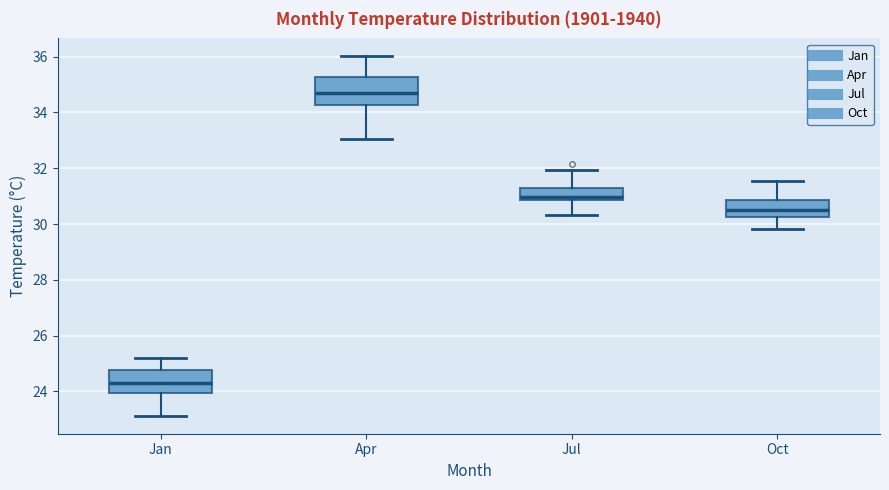

Reading left to right, transcribe this box plot: for each box, give where its median line is, the range the box spans, and where its two whiskers end, as read against the y-axis. The values are not printed on the chart, so give them approximately, as read against the axis.

Jan: median 24.4, box 24.0 to 24.8, whiskers 23.2 to 25.2
Apr: median 34.8, box 34.2 to 35.2, whiskers 33.0 to 36.0
Jul: median 31.0, box 30.8 to 31.2, whiskers 30.4 to 32.0
Oct: median 30.6, box 30.2 to 30.8, whiskers 29.8 to 31.6